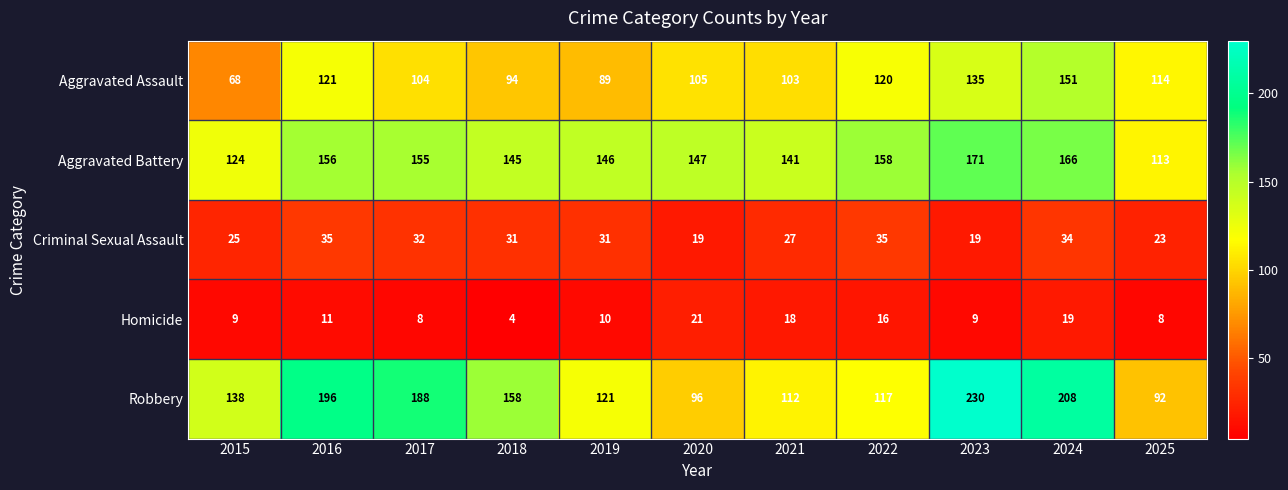

At which category does the chart reach its peak across all series?

2023